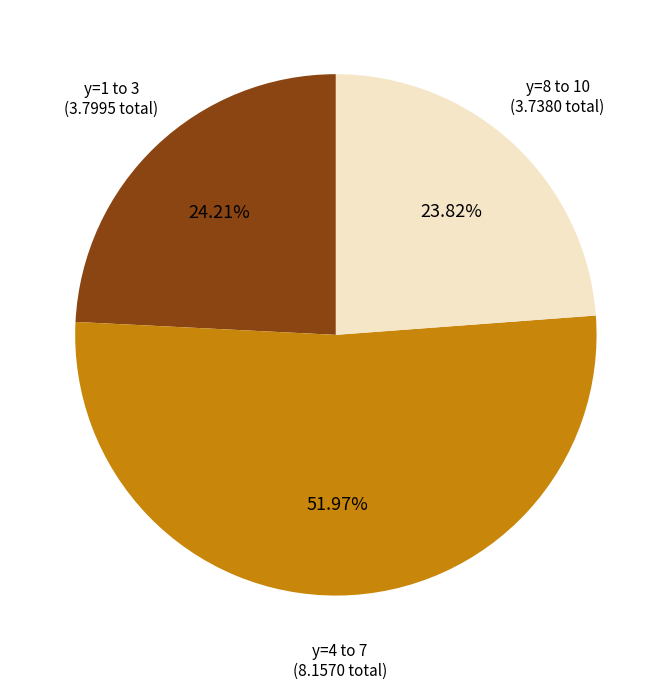

To the nearest percent, what is the difference between the largest and smallest slice percentages?

28%